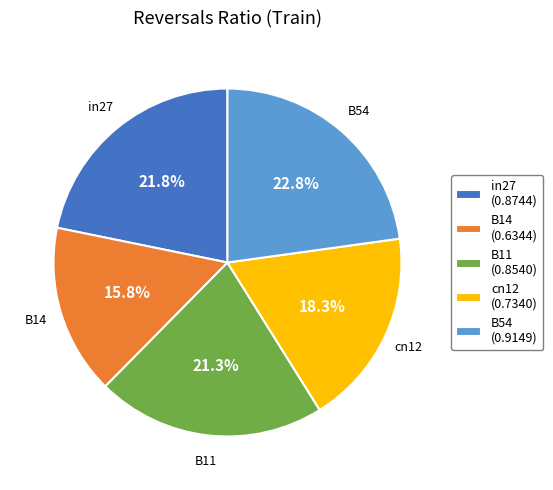

Which category has the biggest portion of the pie?

B54